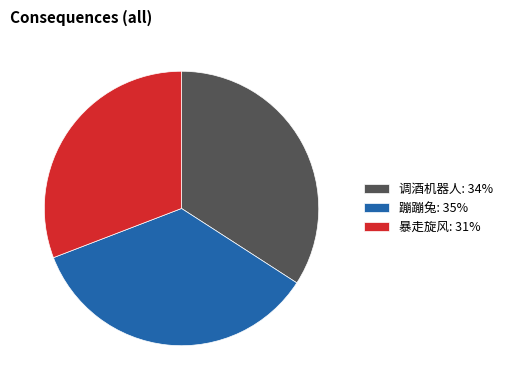

Does 暴走旋风 represent more than half of the total?

No